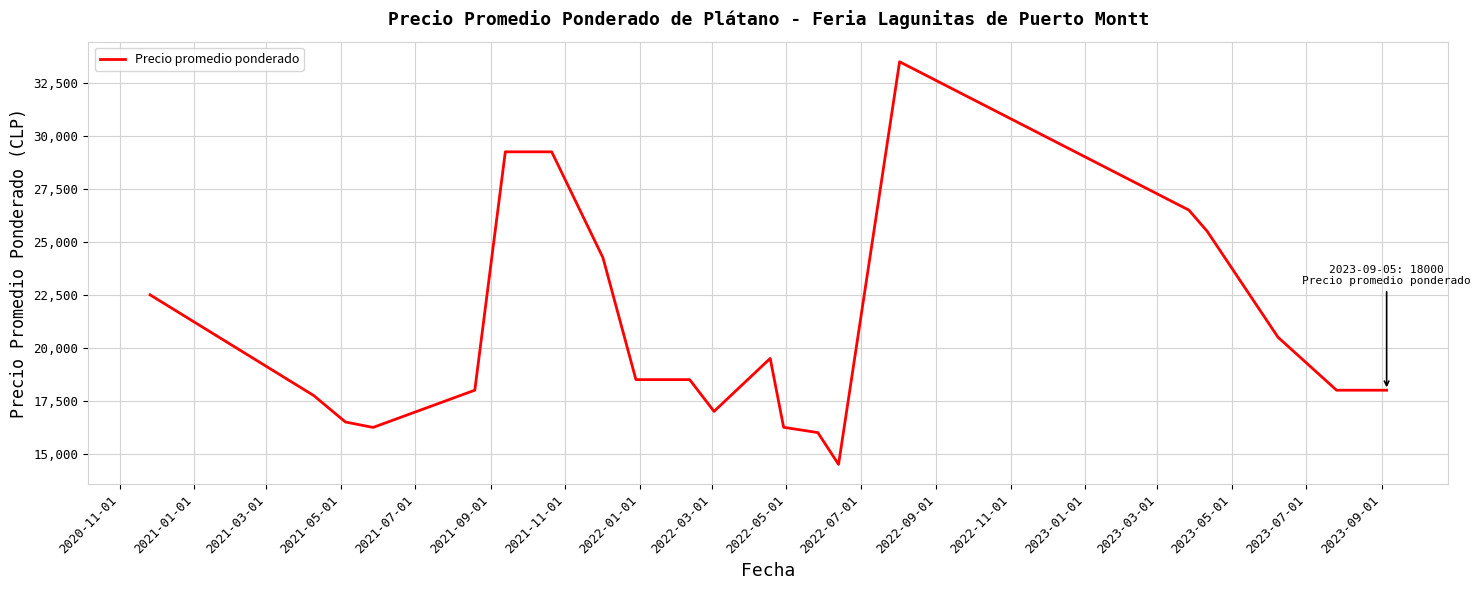

What is the greatest value displayed?

33500